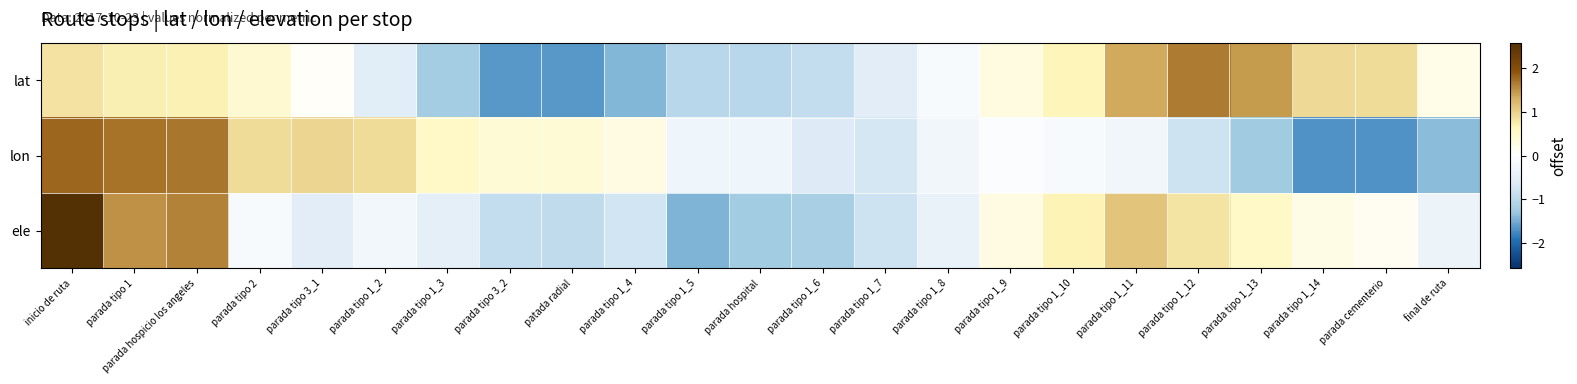

Reading left to right, extract all data points from this chart.

lat: inicio de ruta=0.8	parada tipo 1=0.7	parada hospicio los angeles=0.7	parada tipo 2=0.4	parada tipo 3_1=0.0	parada tipo 1_2=-0.6	parada tipo 1_3=-1.2	parada tipo 3_2=-1.6	patada radial=-1.6	parada tipo 1_4=-1.4	parada tipo 1_5=-1.0	parada hospital=-1.0	parada tipo 1_6=-0.9	parada tipo 1_7=-0.6	parada tipo 1_8=-0.1	parada tipo 1_9=0.3	parada tipo 1_10=0.7	parada tipo 1_11=1.3	parada tipo 1_12=1.6	parada tipo 1_13=1.4	parada tipo 1_14=0.9	parada cementerio=0.9	final de ruta=0.2
lon: inicio de ruta=1.8	parada tipo 1=1.7	parada hospicio los angeles=1.7	parada tipo 2=0.9	parada tipo 3_1=1.0	parada tipo 1_2=0.9	parada tipo 1_3=0.5	parada tipo 3_2=0.4	patada radial=0.4	parada tipo 1_4=0.3	parada tipo 1_5=-0.3	parada hospital=-0.3	parada tipo 1_6=-0.6	parada tipo 1_7=-0.7	parada tipo 1_8=-0.3	parada tipo 1_9=-0.1	parada tipo 1_10=-0.1	parada tipo 1_11=-0.3	parada tipo 1_12=-0.8	parada tipo 1_13=-1.3	parada tipo 1_14=-1.7	parada cementerio=-1.7	final de ruta=-1.4
ele: inicio de ruta=2.6	parada tipo 1=1.5	parada hospicio los angeles=1.6	parada tipo 2=-0.2	parada tipo 3_1=-0.6	parada tipo 1_2=-0.3	parada tipo 1_3=-0.5	parada tipo 3_2=-0.9	patada radial=-0.9	parada tipo 1_4=-0.7	parada tipo 1_5=-1.4	parada hospital=-1.2	parada tipo 1_6=-1.2	parada tipo 1_7=-0.8	parada tipo 1_8=-0.4	parada tipo 1_9=0.3	parada tipo 1_10=0.7	parada tipo 1_11=1.1	parada tipo 1_12=0.8	parada tipo 1_13=0.5	parada tipo 1_14=0.2	parada cementerio=0.1	final de ruta=-0.4